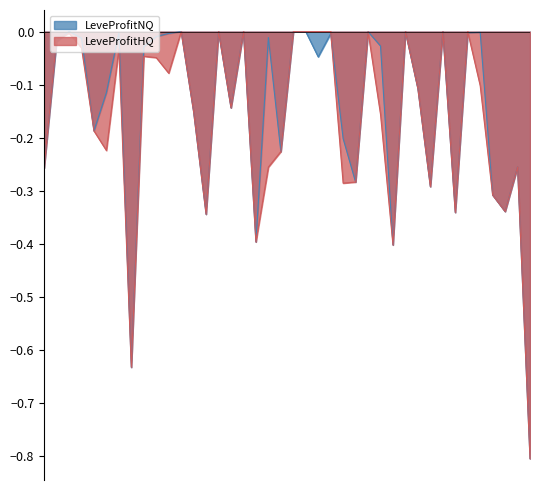

Where is LeveProfitNQ nearest to the value 0?

5